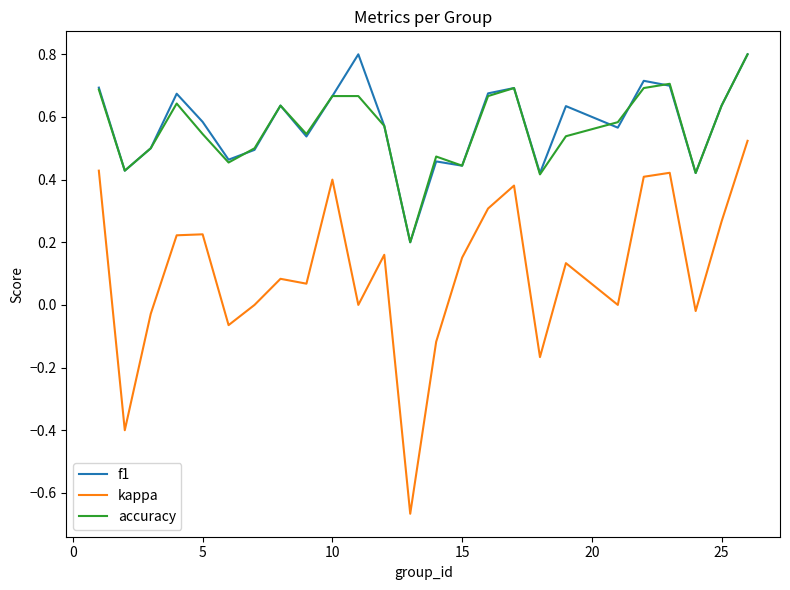

True or false: kappa and f1 cross at least once.

False